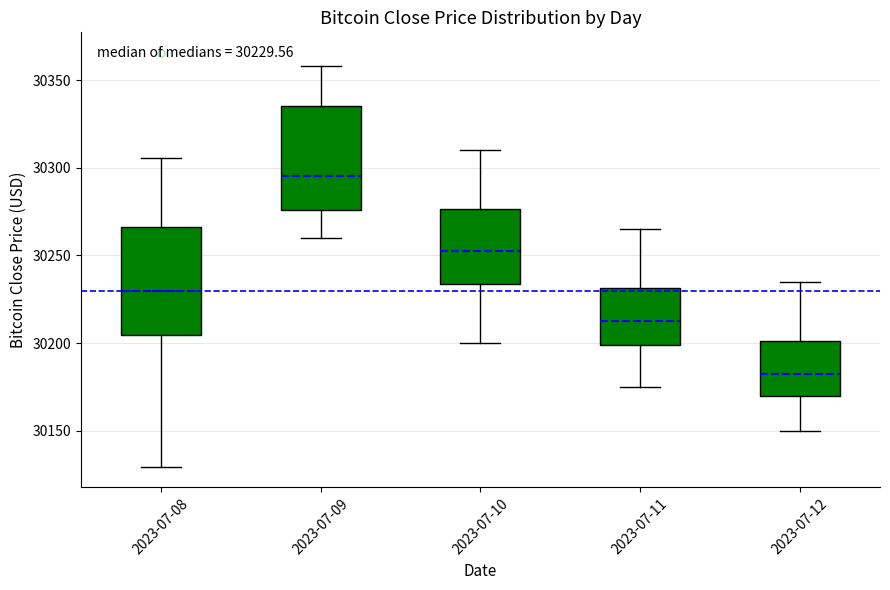

Which box's median line is the highest?

2023-07-09